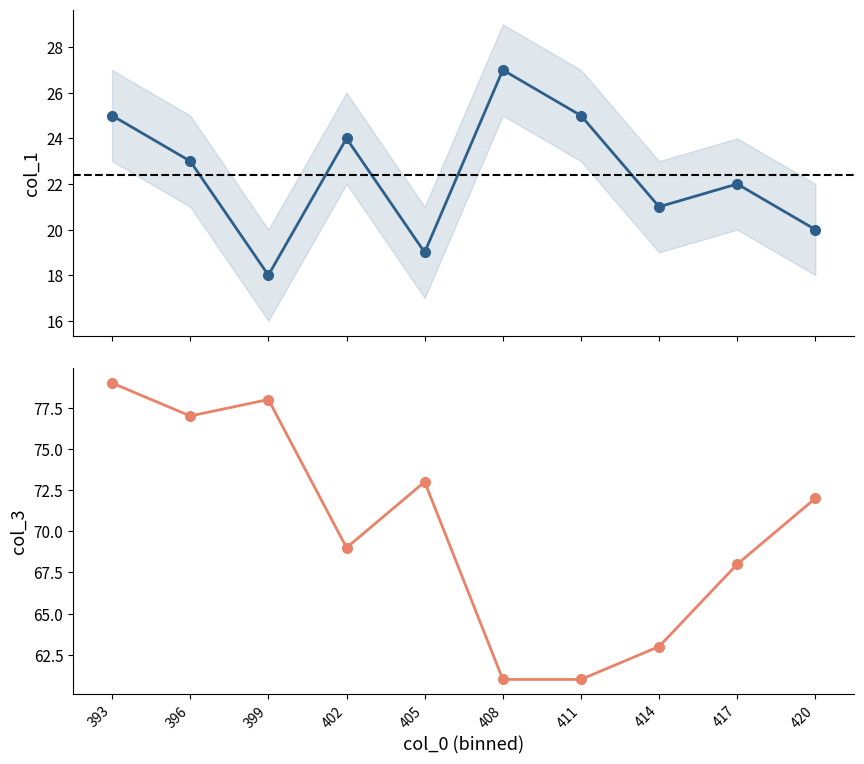

The value of col_1 at 420 is 20. True or false?

True